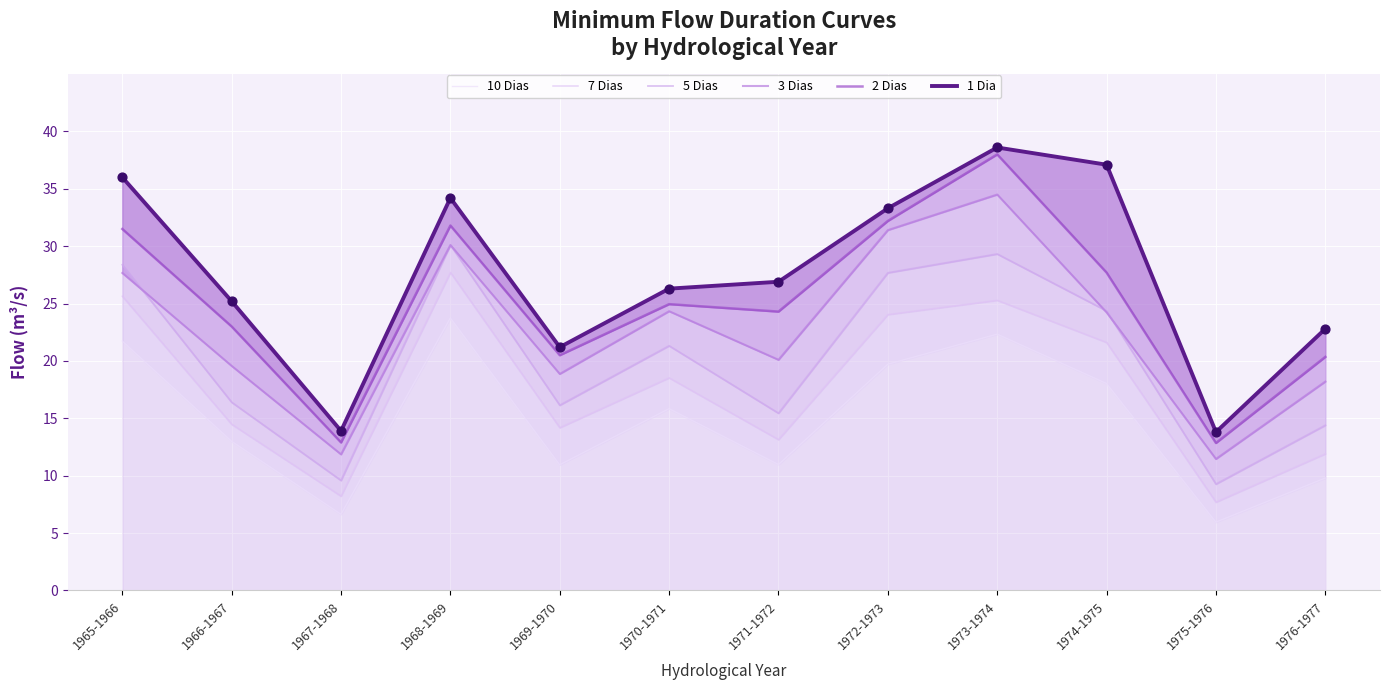

At how many categories does at least one series exceed 19?

10